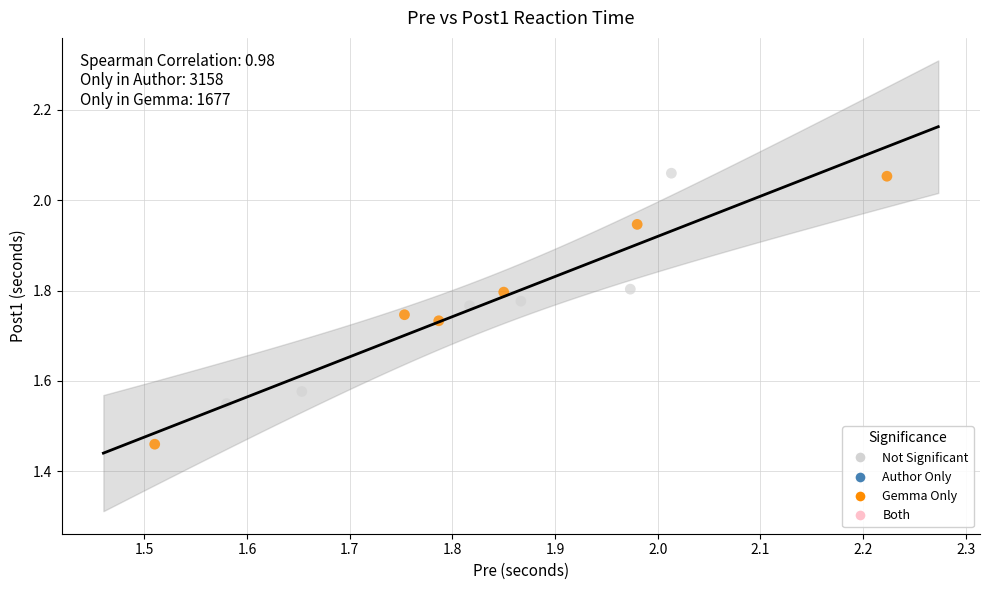

Which series has the largest Y range (max minus min)?

Gemma Only